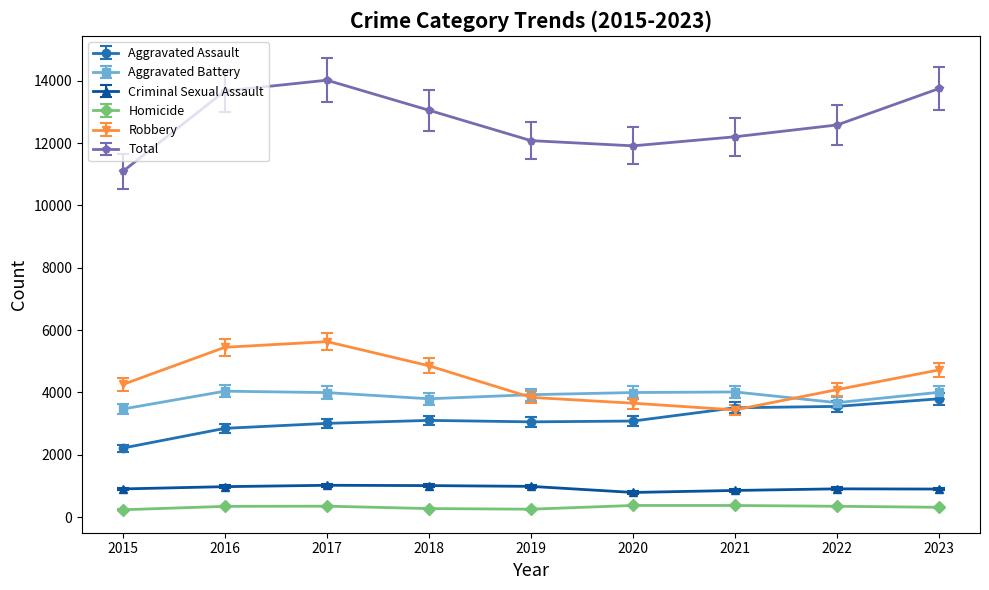

What is the difference between the Criminal Sexual Assault values at 2018 and 2016?

34